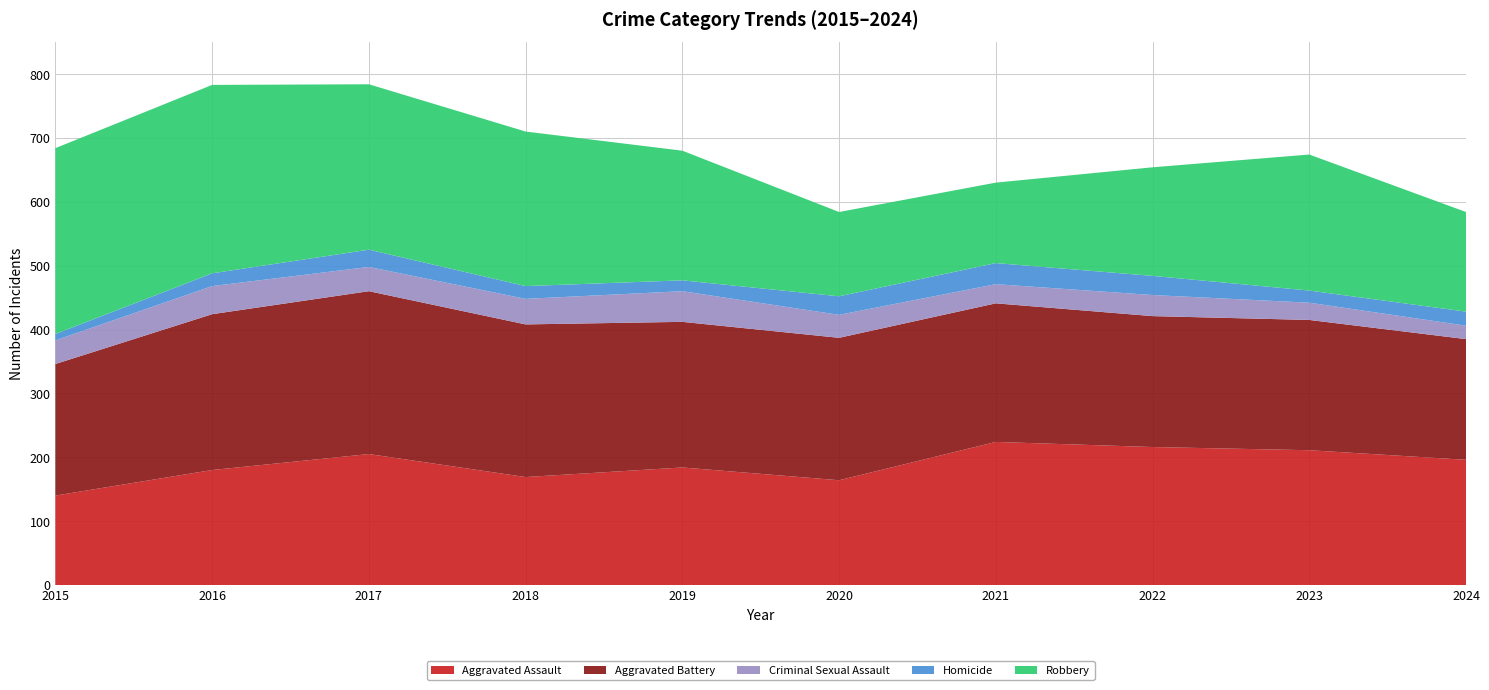

Reading left to right, transcribe all the data shown in this chart.

Aggravated Assault: 140	180	205	169	184	164	224	216	211	196
Aggravated Battery: 206	244	255	239	228	223	217	205	204	189
Criminal Sexual Assault: 37	44	38	40	48	36	30	33	27	21
Homicide: 10	20	27	20	17	29	33	30	19	22
Robbery: 291	295	259	242	203	132	126	170	213	156